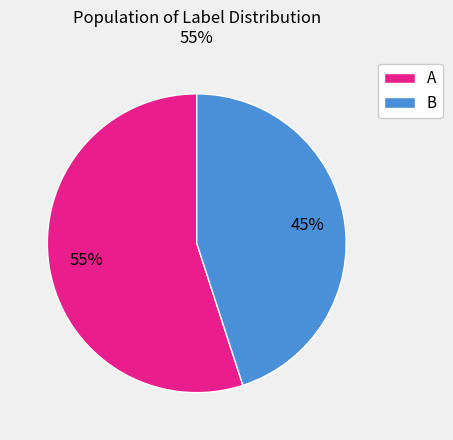

Which slice is the largest?

A